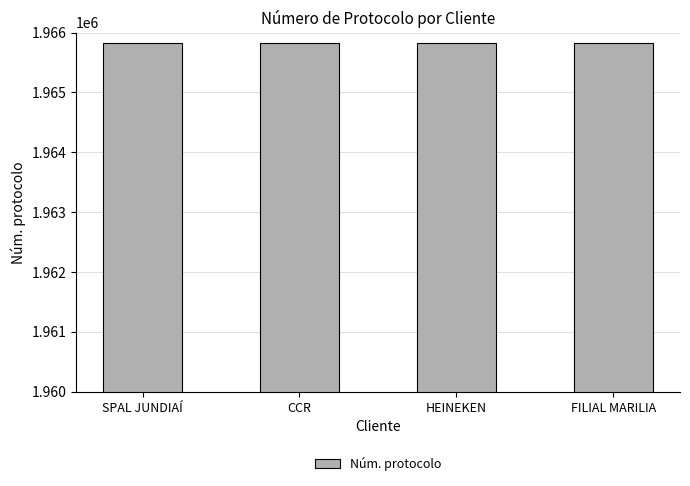

What is the greatest value displayed?

1965824